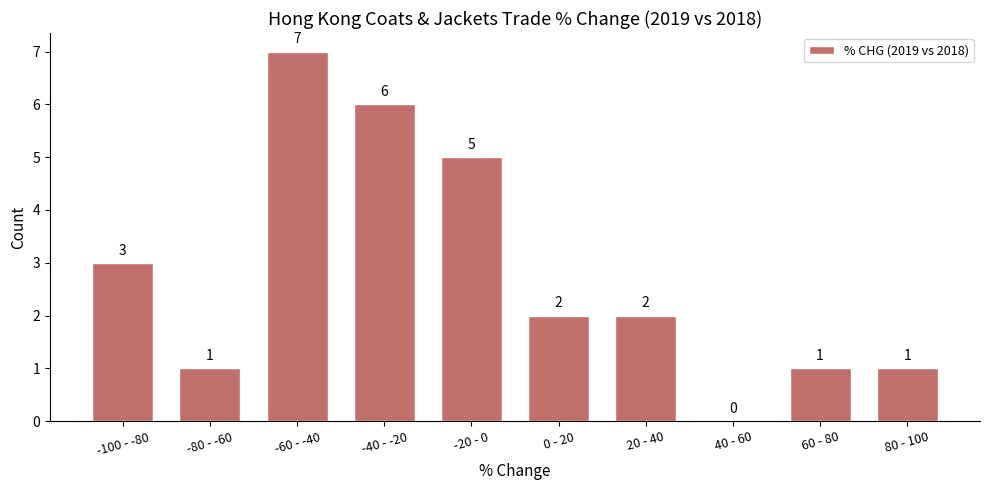

Reading left to right, what are all the values shown in this chart?

-100 - -80=3	-80 - -60=1	-60 - -40=7	-40 - -20=6	-20 - 0=5	0 - 20=2	20 - 40=2	40 - 60=0	60 - 80=1	80 - 100=1